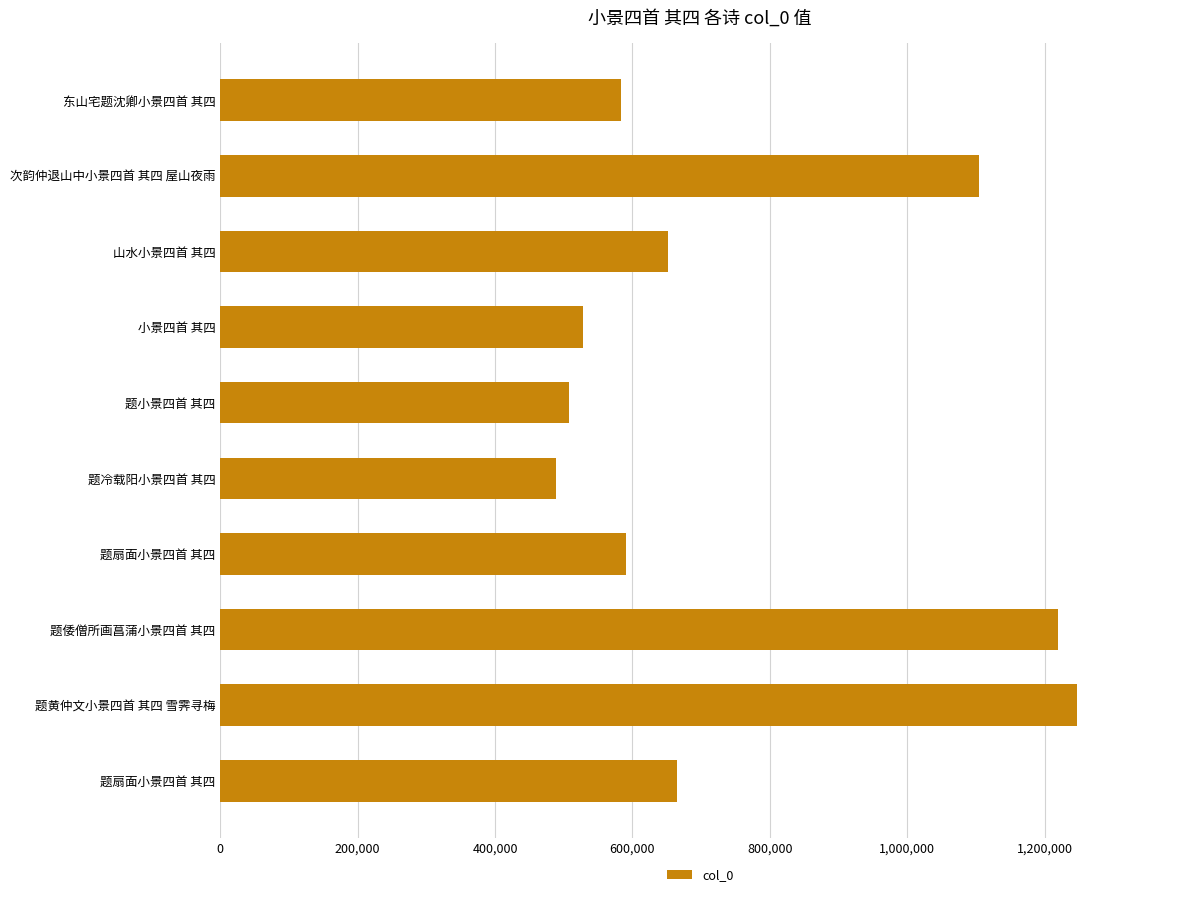

What is the average value?

758633